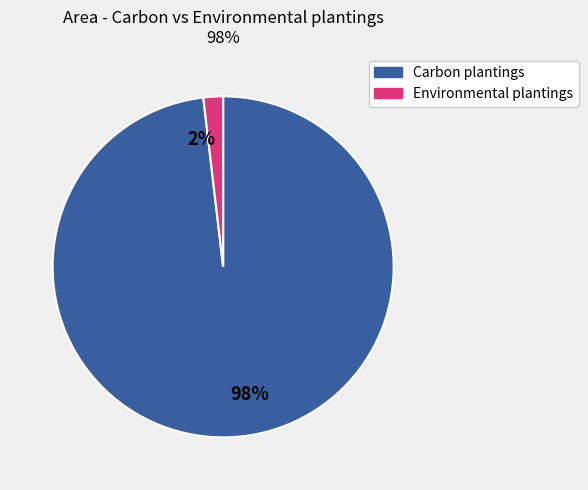

What is the largest slice in the pie chart?

98%